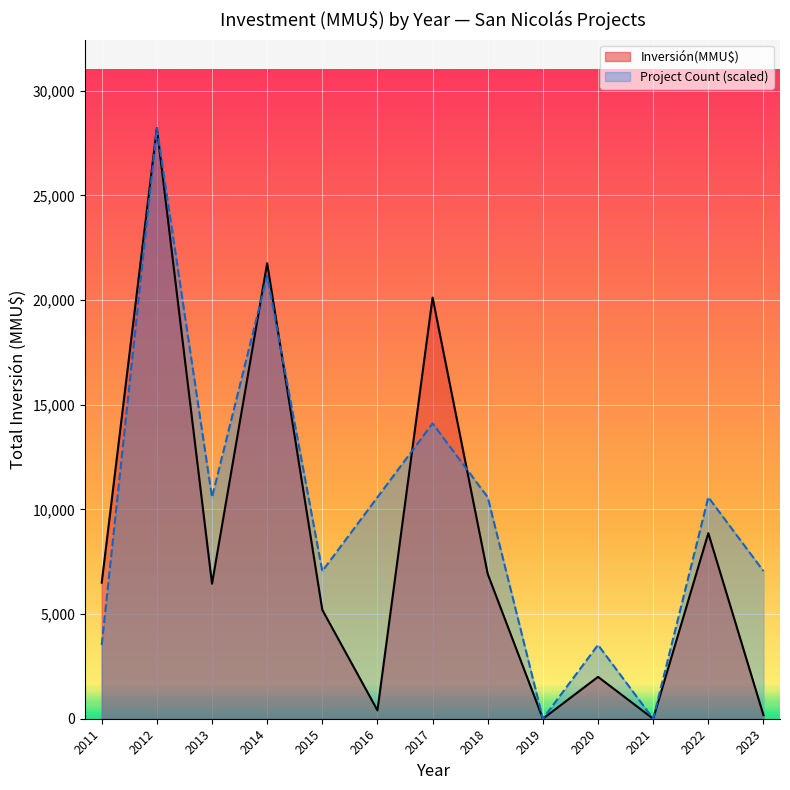

What is the difference between the highest and lowest values at 2011?

2973.5